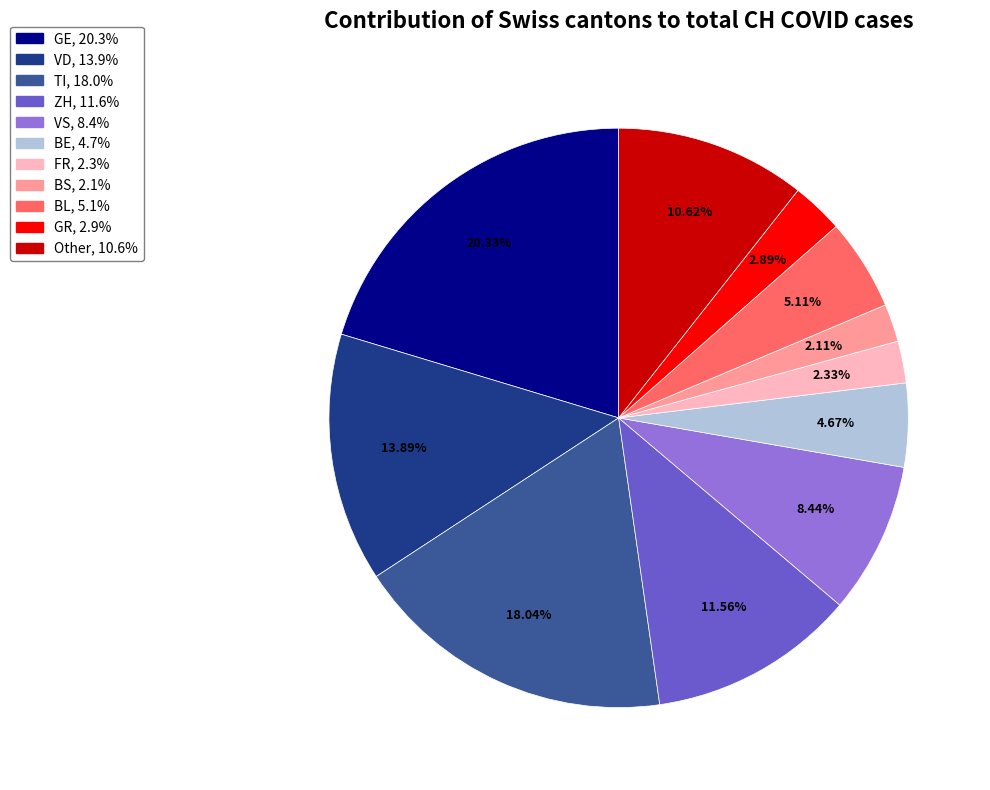

Is there a majority slice in this chart?

No